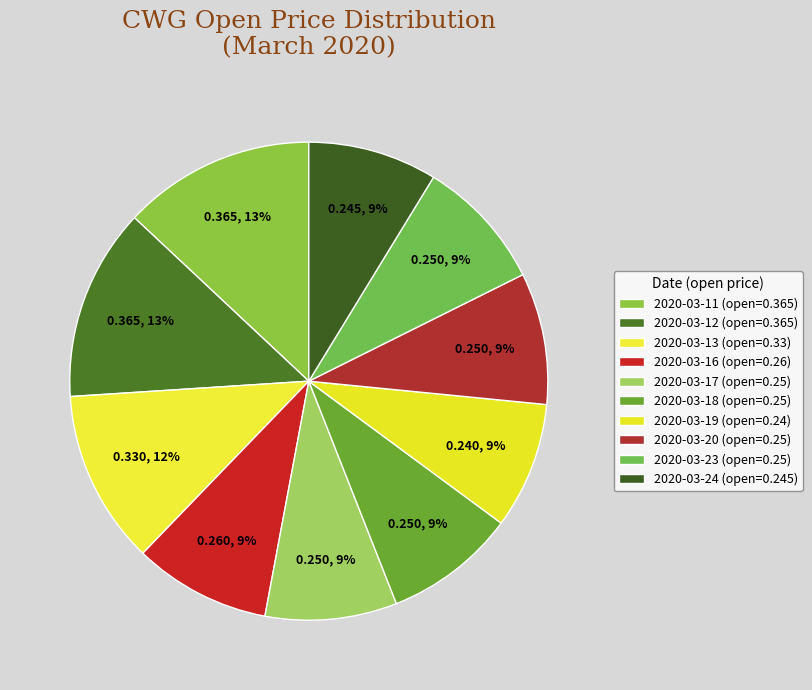

Does 2020-03-16 account for over 50% of the chart?

No